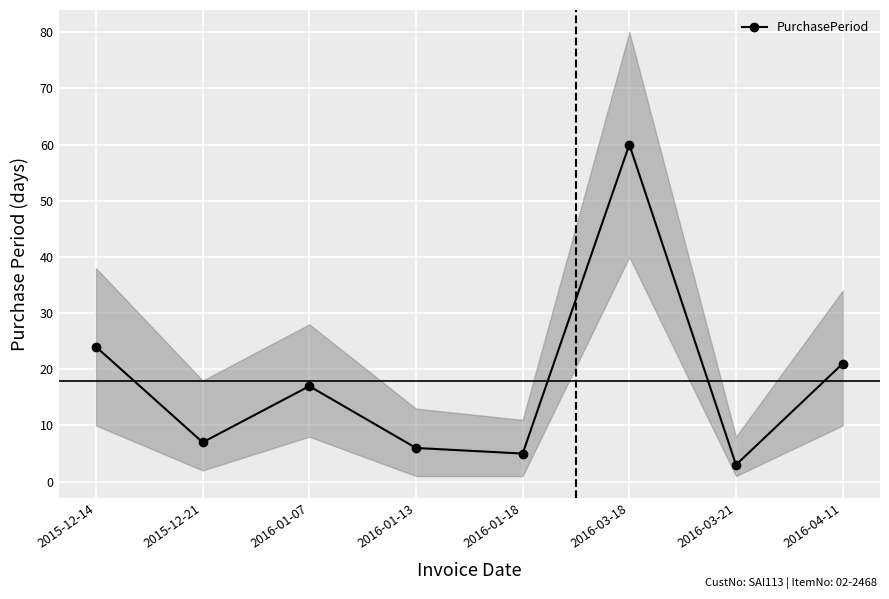

Which has a higher value, 2016-01-07 or 2016-04-11?

2016-04-11